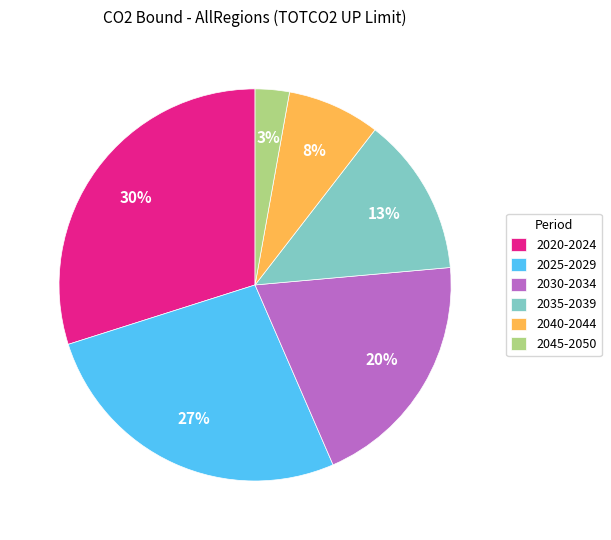

Does any single category account for the majority?

No